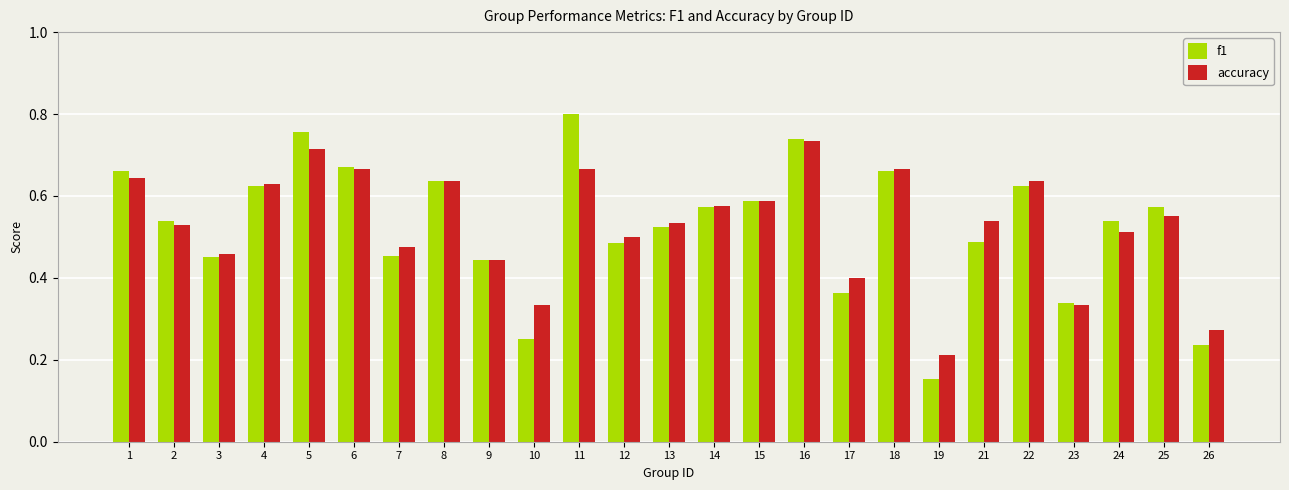

Between 7 and 18, which series saw the biggest shift?

f1